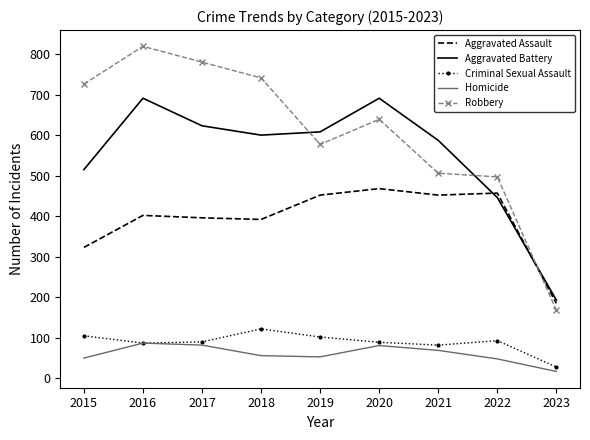

Is the value of Homicide at 2023 greater than the value of Criminal Sexual Assault at 2023?

No